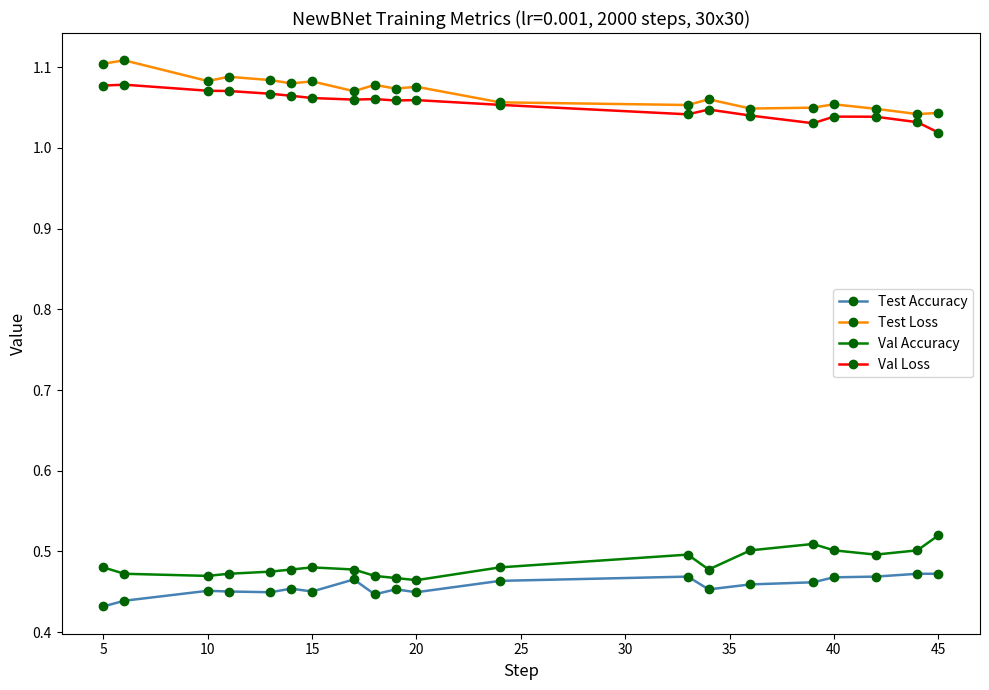

True or false: Val Accuracy has more than 2 points higher than both neighbors.

True